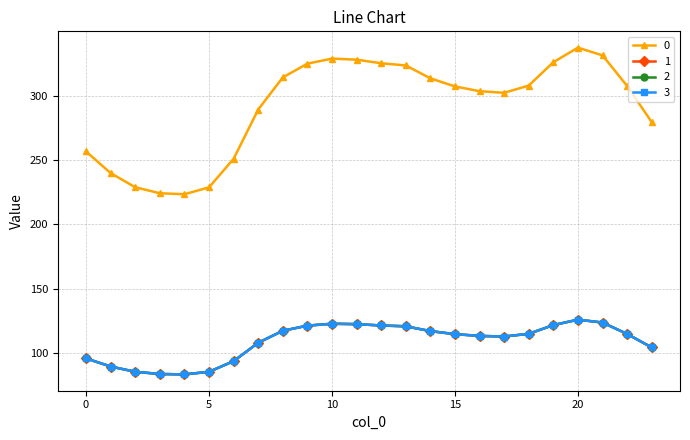

What is the difference between the second highest and second lowest values in the 1 series?

40.0